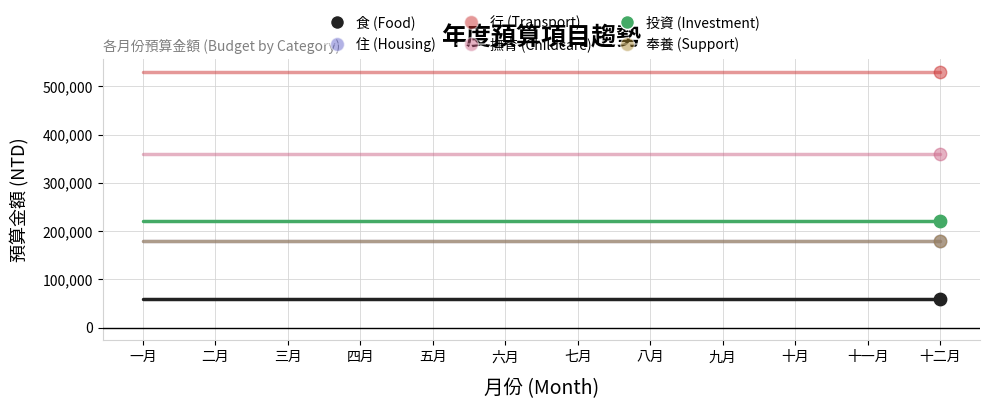

What are all the series names shown in the legend?

食 (Food), 住 (Housing), 行 (Transport), 撫育 (Childcare), 投資 (Investment), 奉養 (Support)